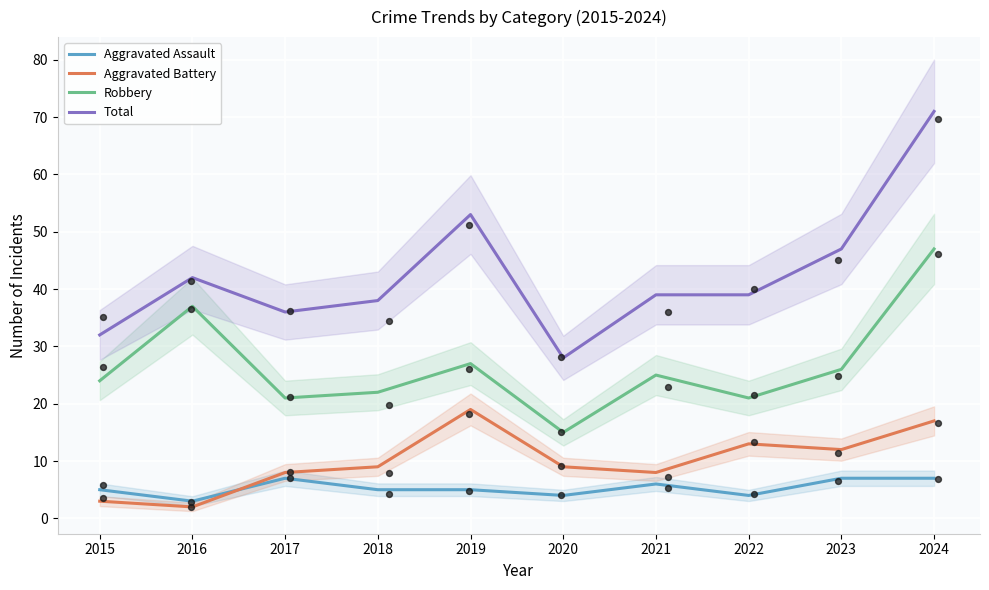

At how many categories does at least one series exceed 8?

10